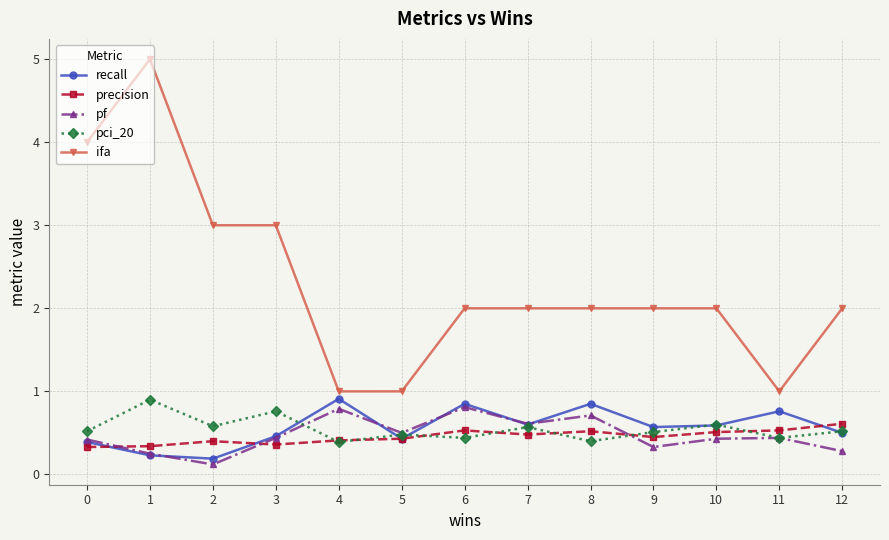

What value does the ifa series have at 4?

1.0